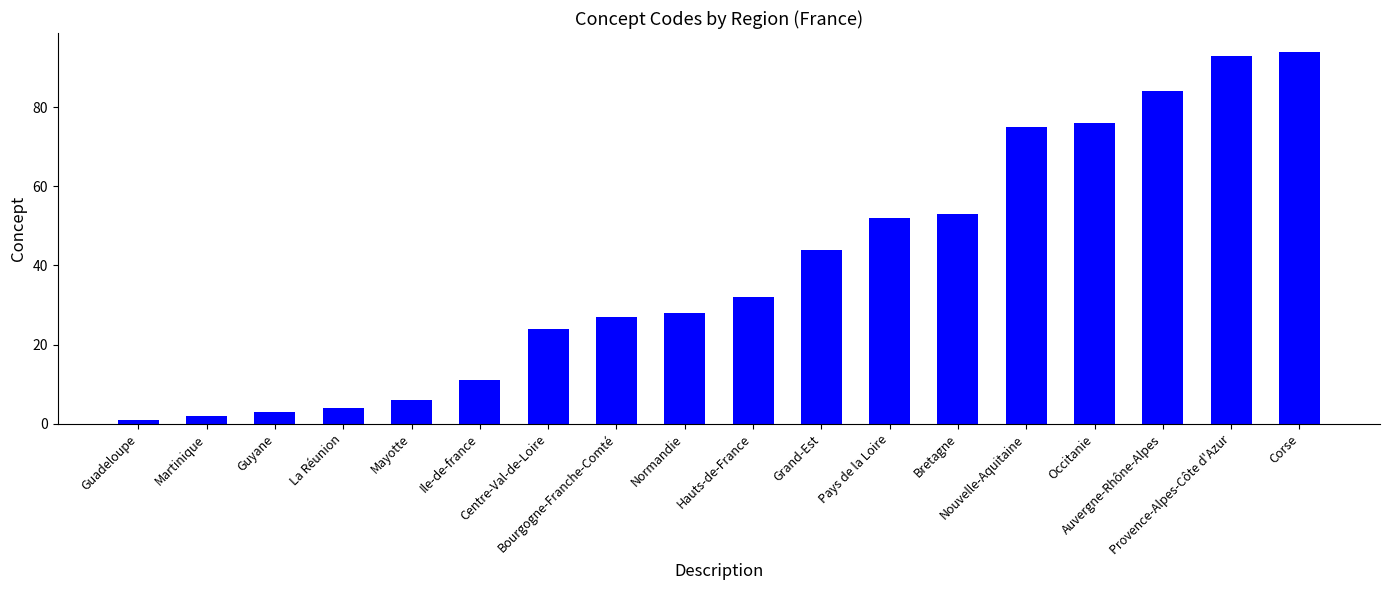

What is the change in value from Bretagne to Corse?

+41